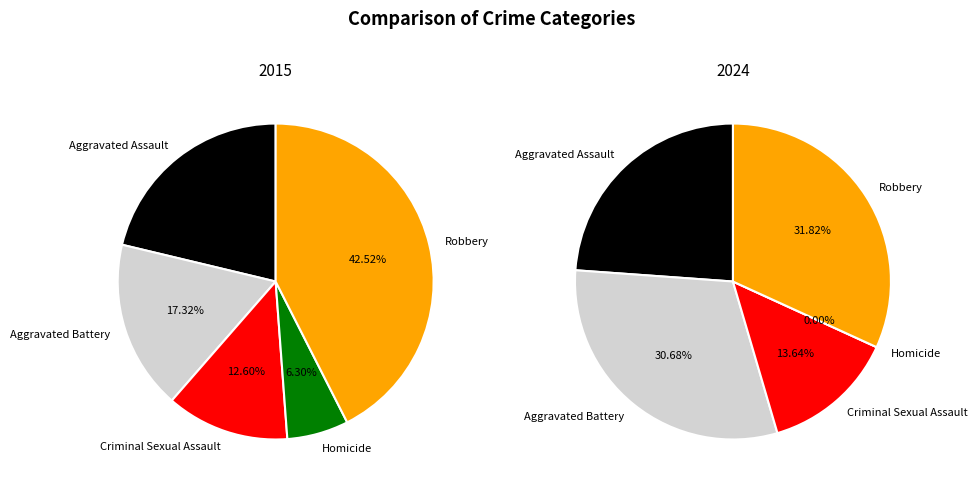

Does Aggravated Battery account for over 50% of the chart?

No